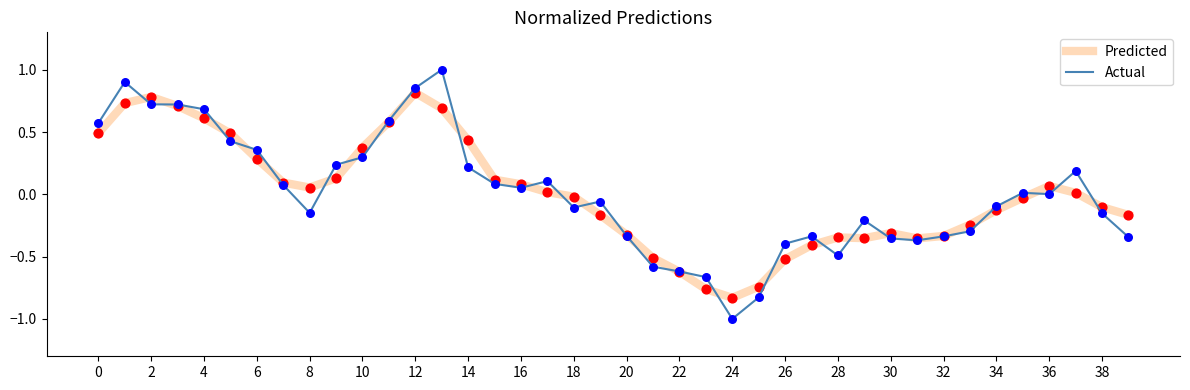

Which series has the widest spread of values?

Actual